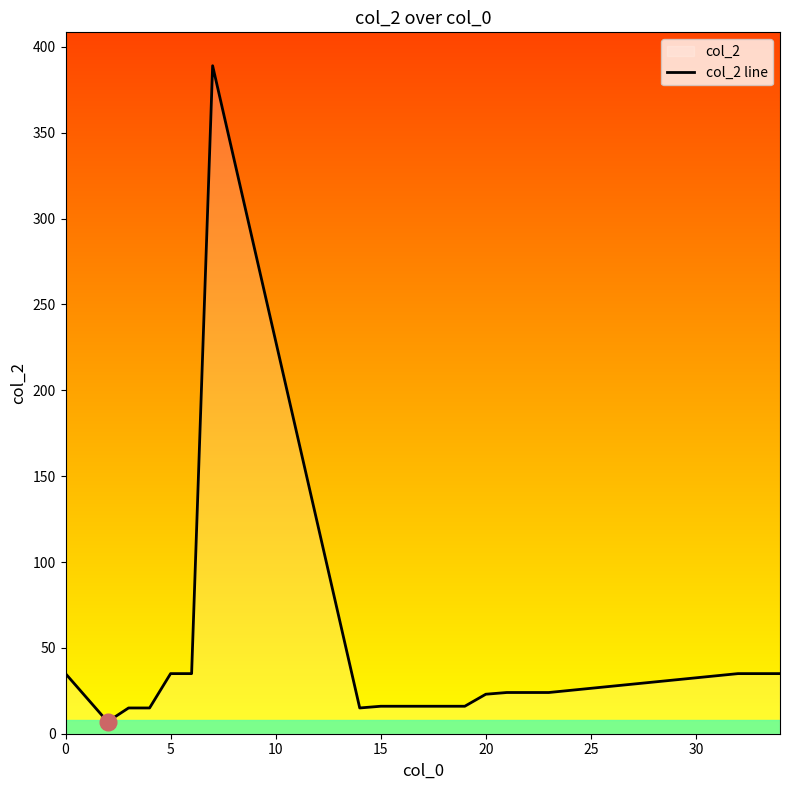

What is the ratio of the value at 5 to the value at 15?

2.2